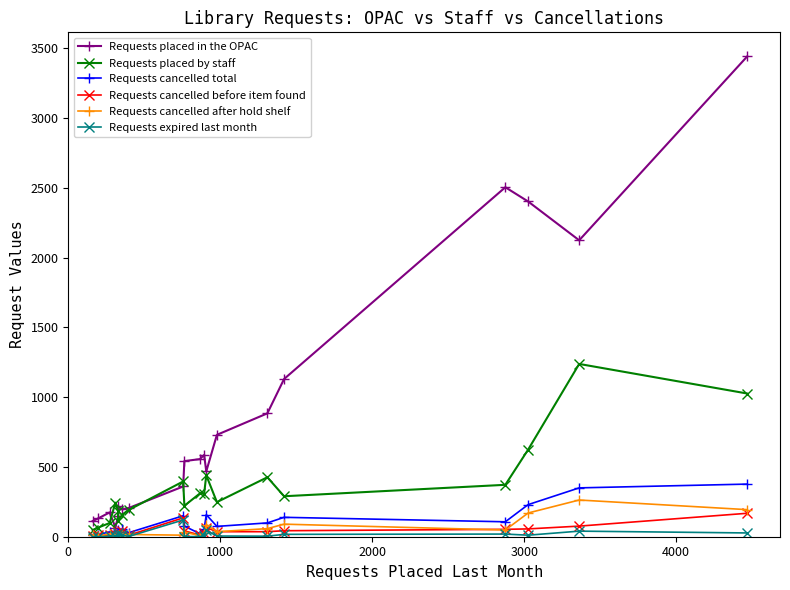

Which series has the largest total across all categories?

Requests placed in the OPAC